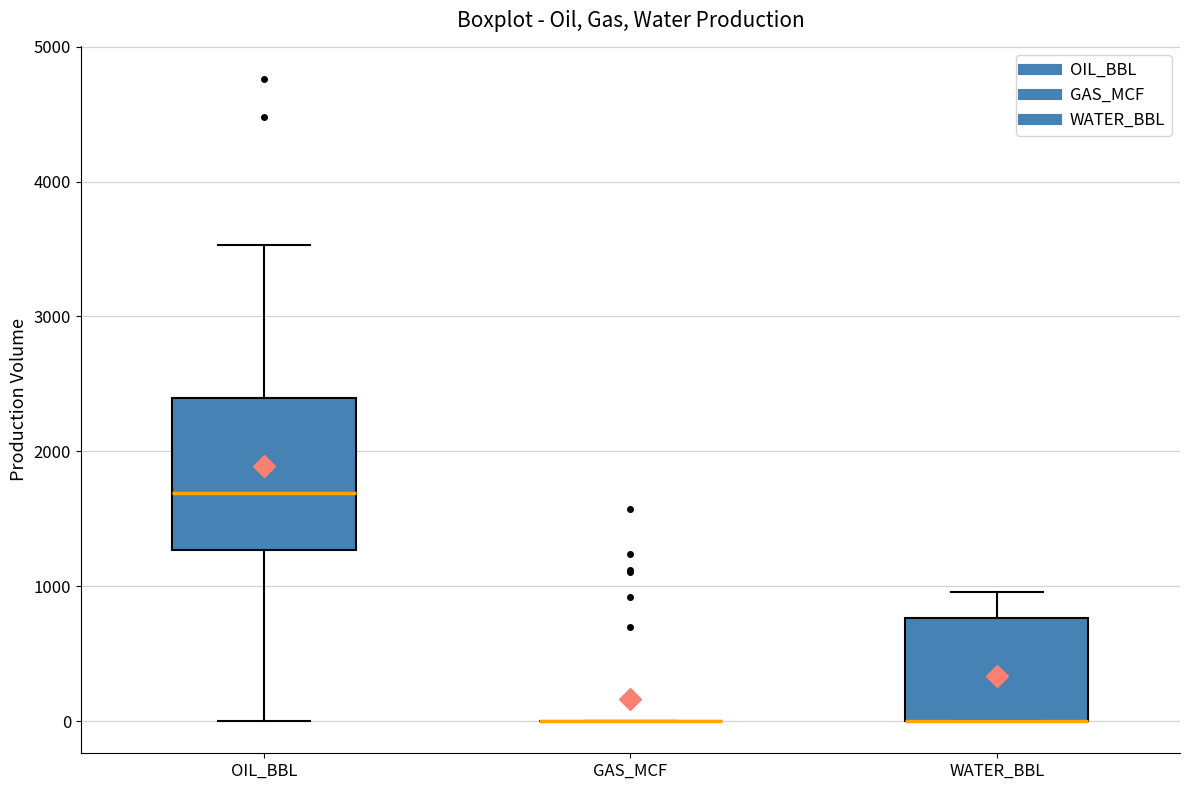

Reading left to right, read every box against the y-axis: the position of its median line, the range the box covers, and the ends of its whiskers. The values are not printed on the chart, so give them approximately, as read against the axis.

OIL_BBL: median 1700, box 1300 to 2400, whiskers 0 to 3500
GAS_MCF: box collapsed to a line at 0, whiskers 0 to 0
WATER_BBL: median 0 (drawn on the box's lower edge), box 0 to 800, whiskers 0 to 1000